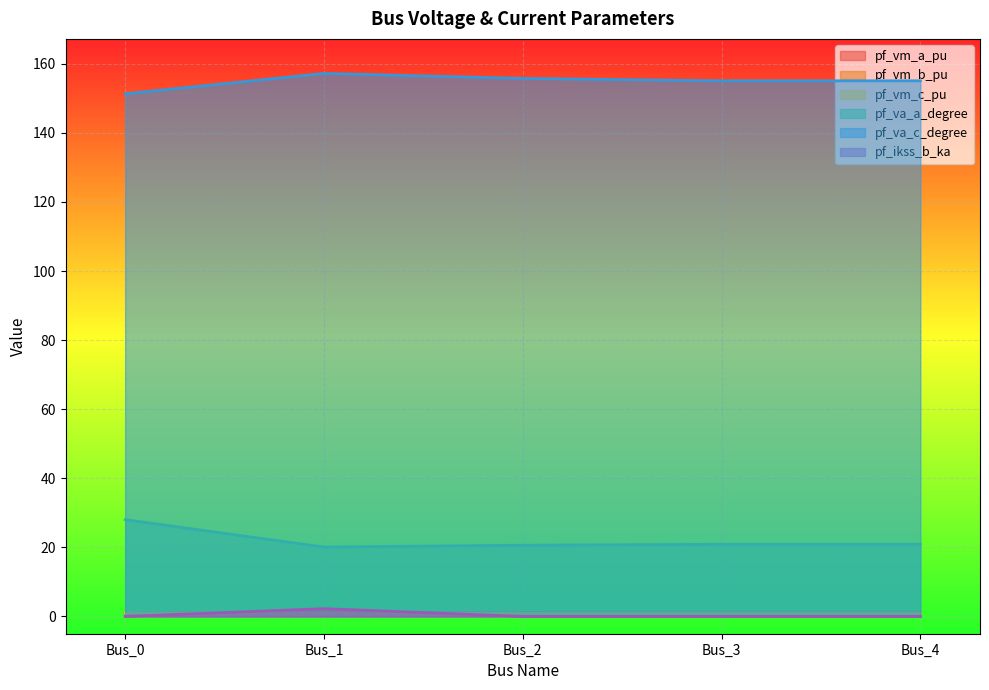

What are all the series names shown in the legend?

pf_vm_a_pu, pf_vm_b_pu, pf_vm_c_pu, pf_va_a_degree, pf_va_c_degree, pf_ikss_b_ka